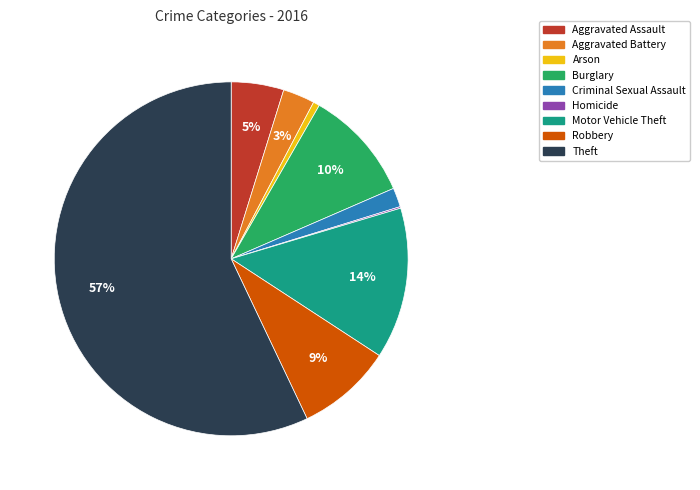

Which category has the biggest portion of the pie?

Theft